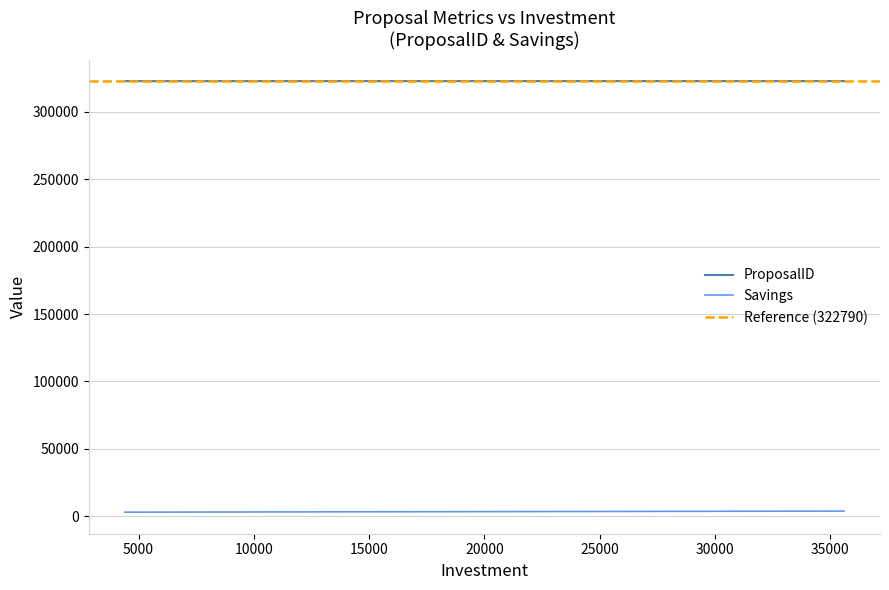

How many series are shown in this chart?

2